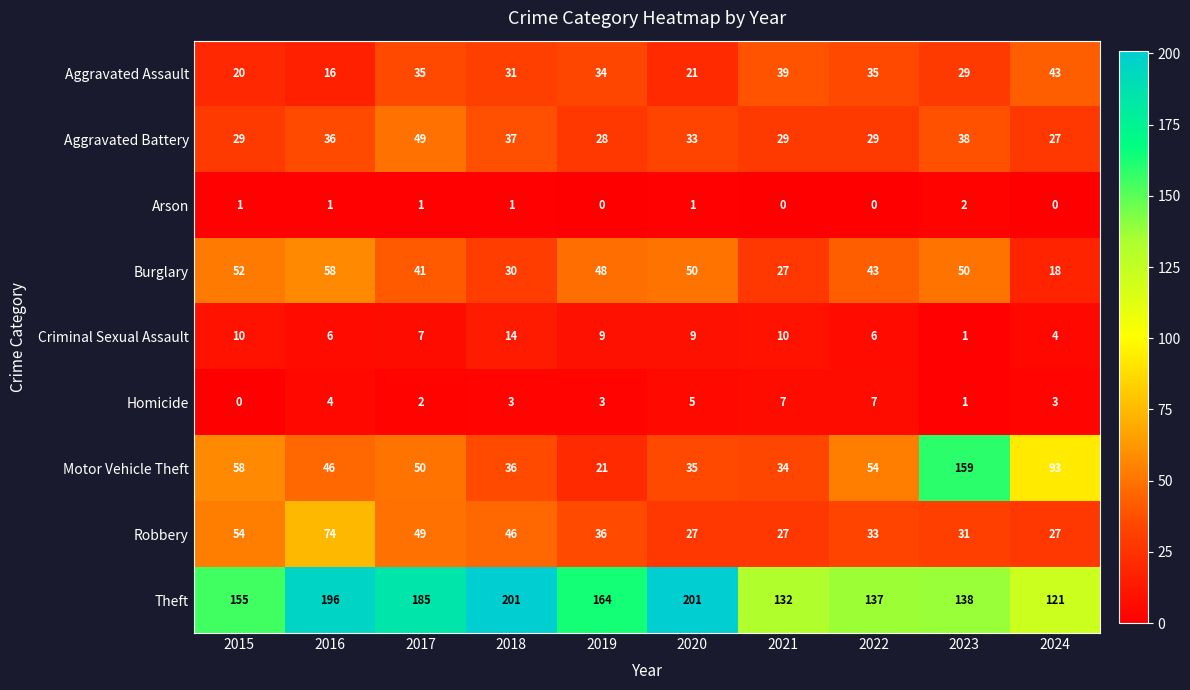

What is the spread (max minus min) of values at 2020?

200